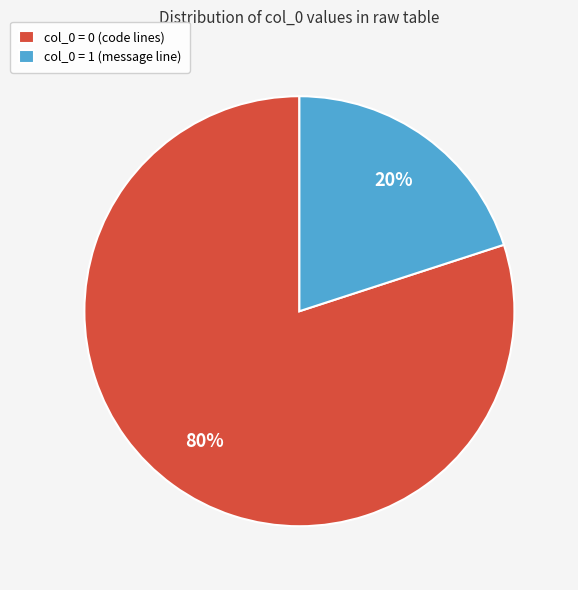

Is it true that col_0 = 0 (code lines) is 80% of the pie?

True